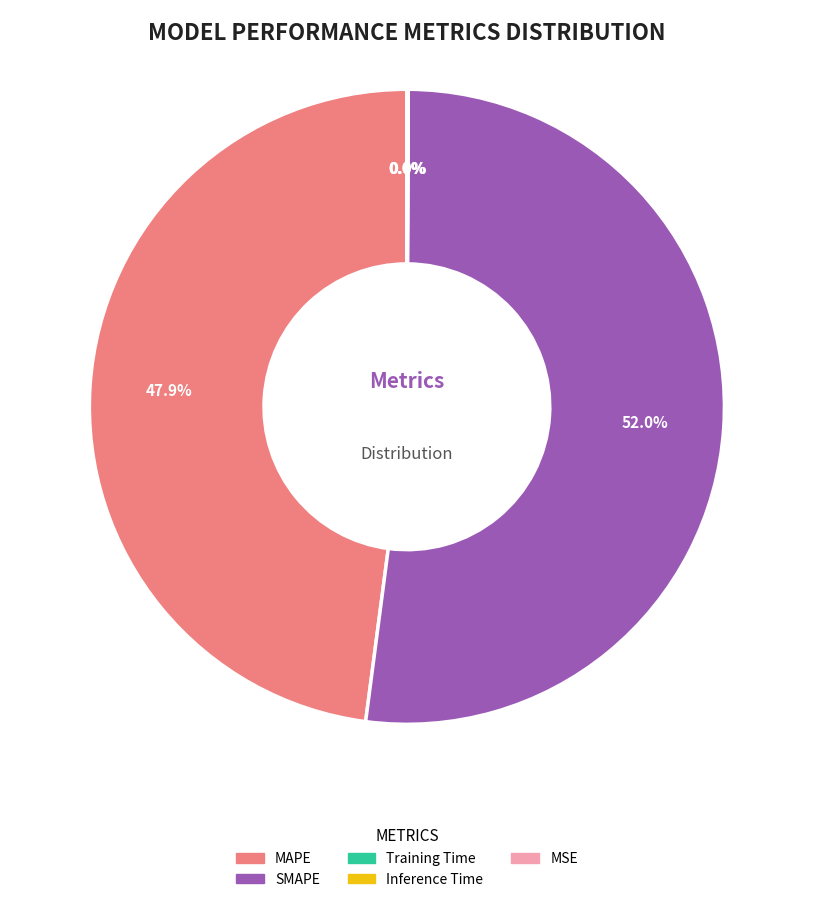

What portion of the pie excludes MAPE?

52.1%